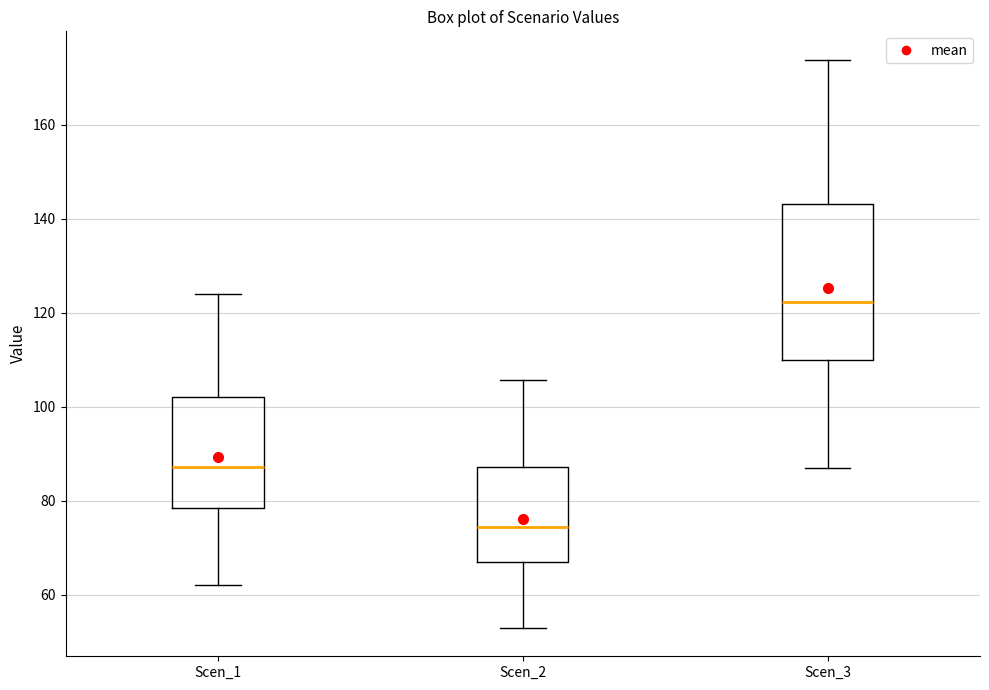

Where does the median line of the box for Scen_2 sit on the y-axis? The values are not printed on the chart, so give them approximately, as read against the axis.

74